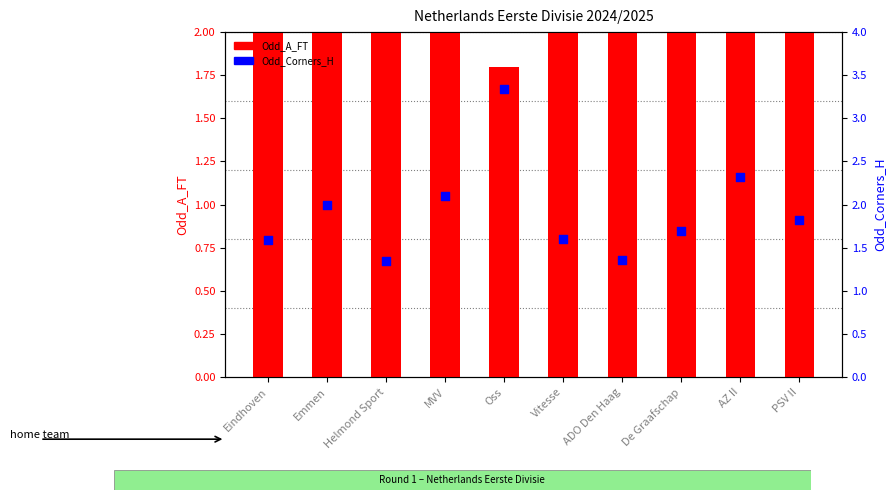

Is the value of Odd_Corners_H at Helmond Sport greater than the value of Odd_A_FT at AZ II?

No